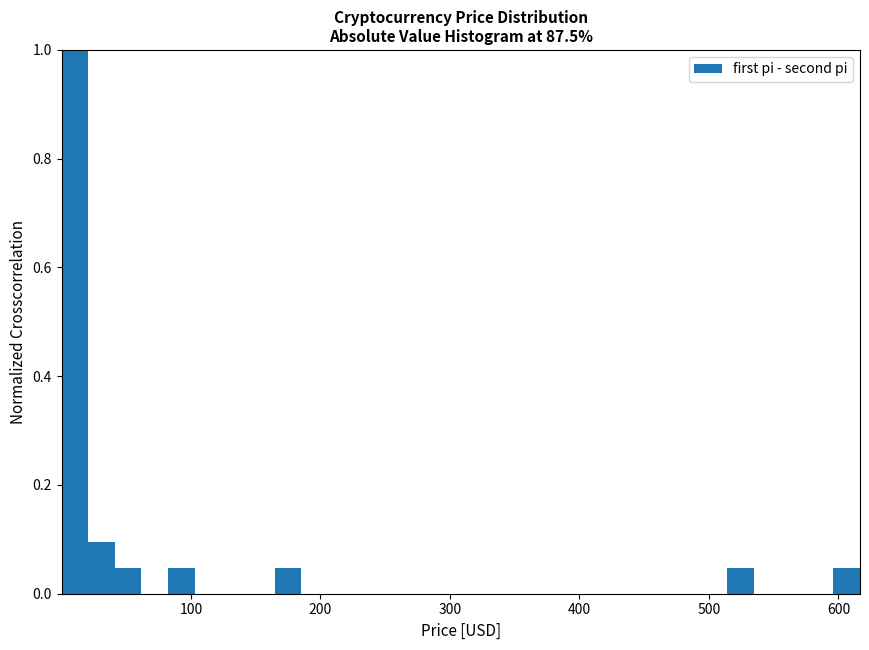

Around what value on the x-axis is the tallest bar? Give the approximate position of its centre, as read against the axis.

10